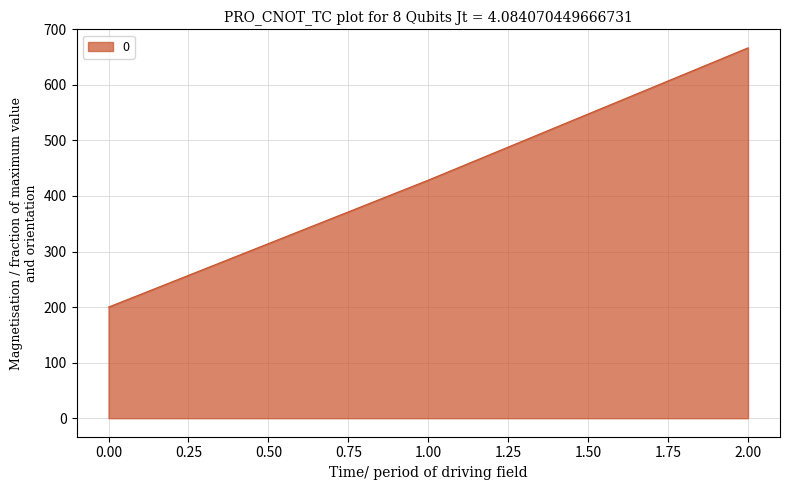

How many lines are shown in the chart?

1